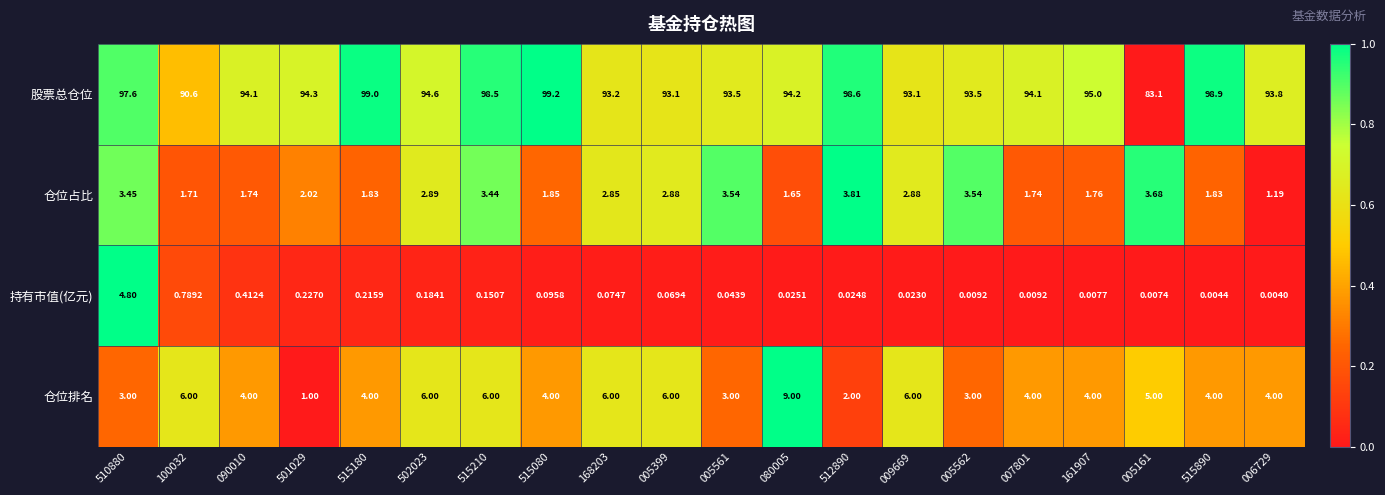

What is the total value across all series at 005561?

100.1